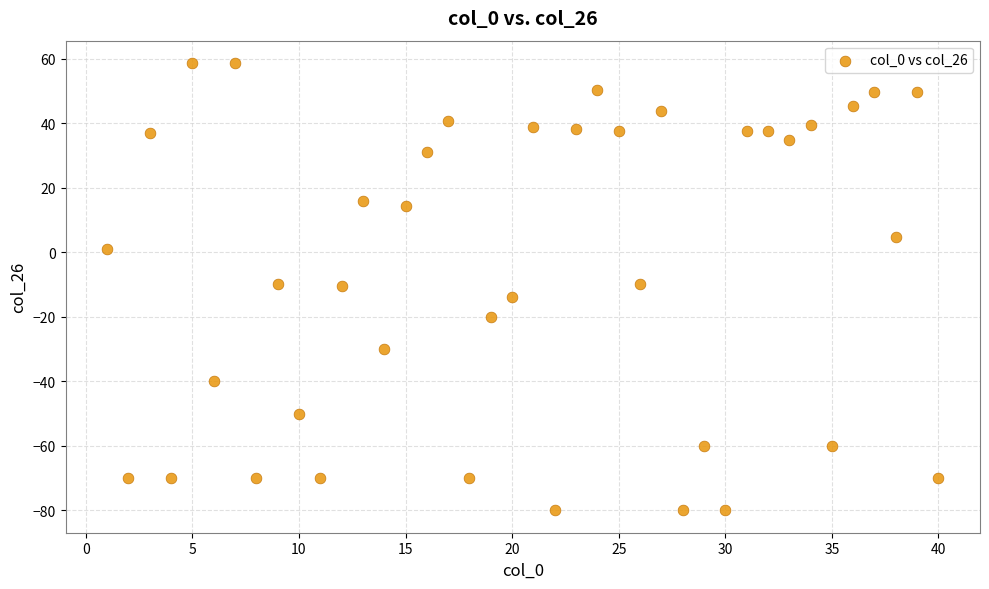

What is the range of X values (max minus min)?

39.0